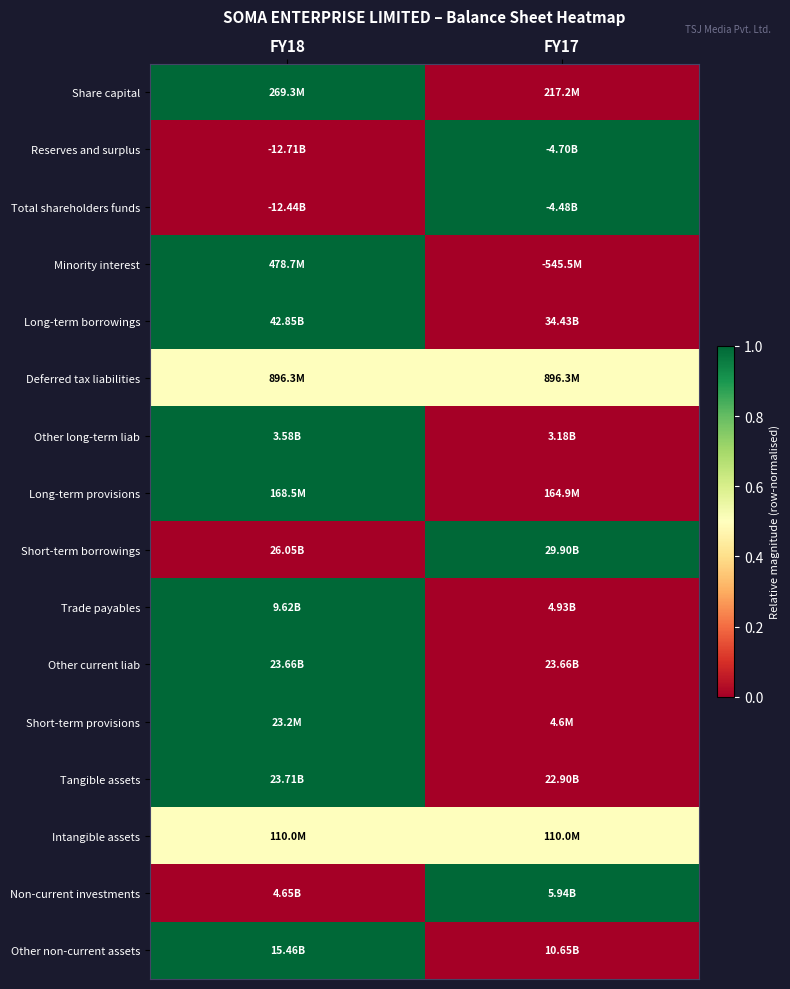

Reading right to left, what are all the values shown in this chart?

Share capital: FY17=0.0	FY18=1.0
Reserves and surplus: FY17=1.0	FY18=0.0
Total shareholders funds: FY17=1.0	FY18=0.0
Minority interest: FY17=0.0	FY18=1.0
Long-term borrowings: FY17=0.0	FY18=1.0
Deferred tax liabilities: FY17=0.5	FY18=0.5
Other long-term liab: FY17=0.0	FY18=1.0
Long-term provisions: FY17=0.0	FY18=1.0
Short-term borrowings: FY17=1.0	FY18=0.0
Trade payables: FY17=0.0	FY18=1.0
Other current liab: FY17=0.0	FY18=1.0
Short-term provisions: FY17=0.0	FY18=1.0
Tangible assets: FY17=0.0	FY18=1.0
Intangible assets: FY17=0.5	FY18=0.5
Non-current investments: FY17=1.0	FY18=0.0
Other non-current assets: FY17=0.0	FY18=1.0